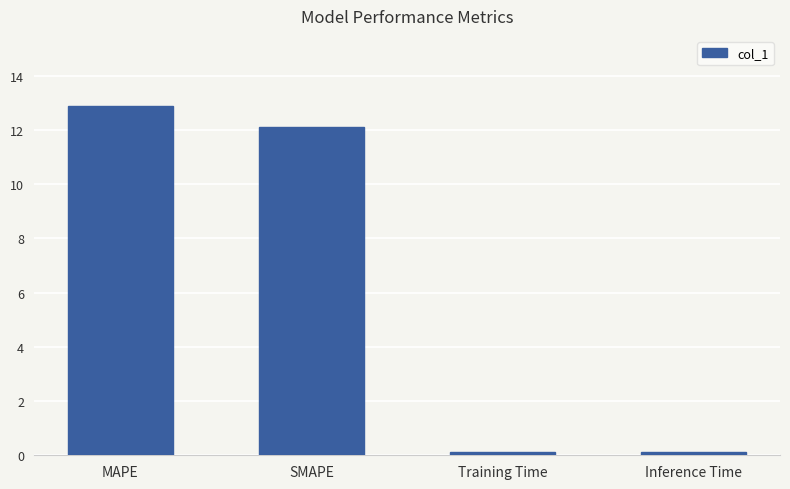

What is the average value?

6.3